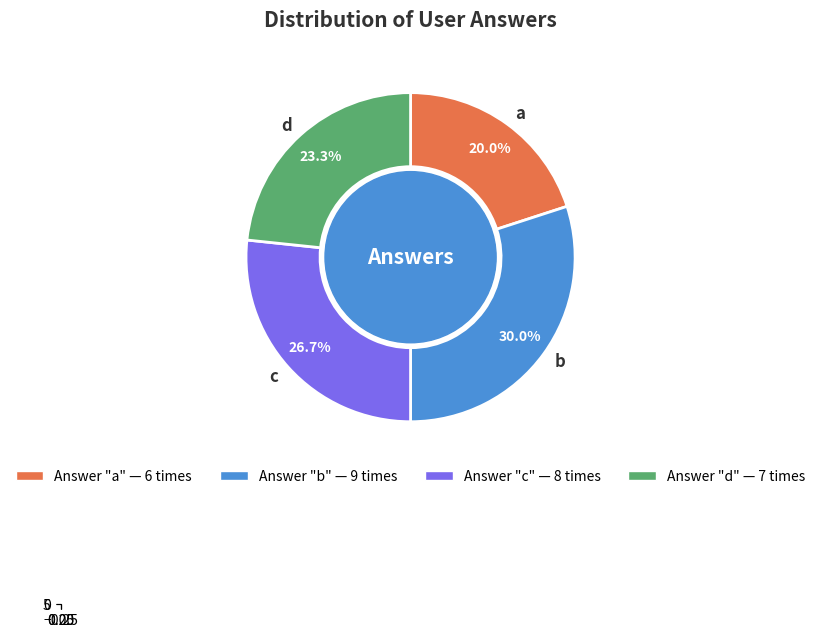

Which slice is the smallest?

a